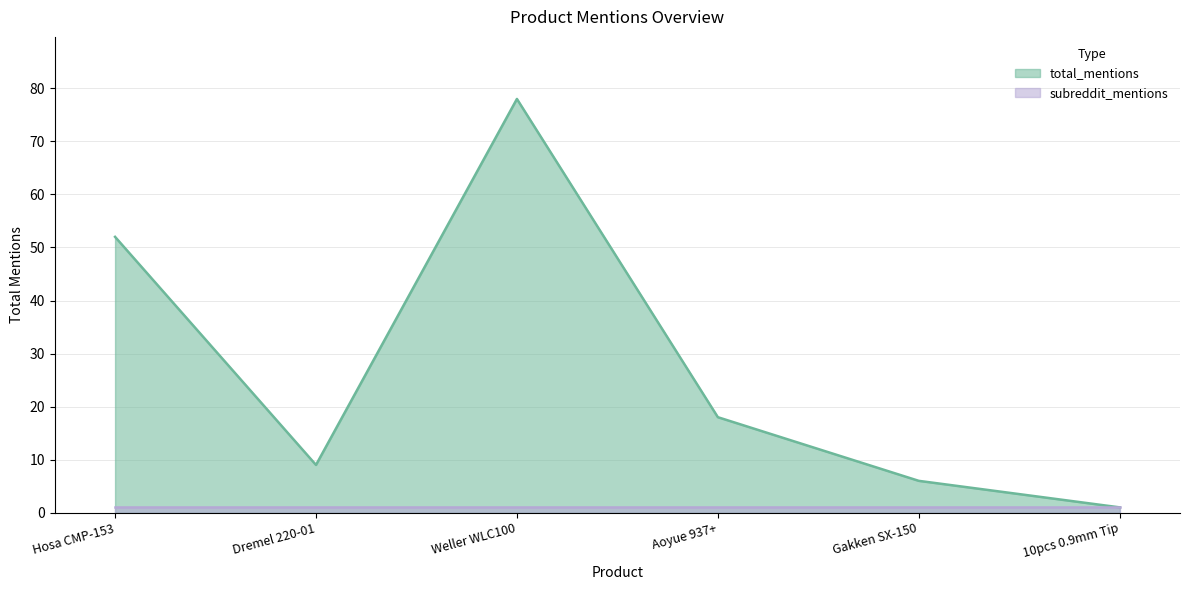

Reading left to right, extract all data points from this chart.

Hosa CMP-153=52	Dremel 220-01=9	Weller WLC100=78	Aoyue 937+=18	Gakken SX-150=6	10pcs 0.9mm Tip=1